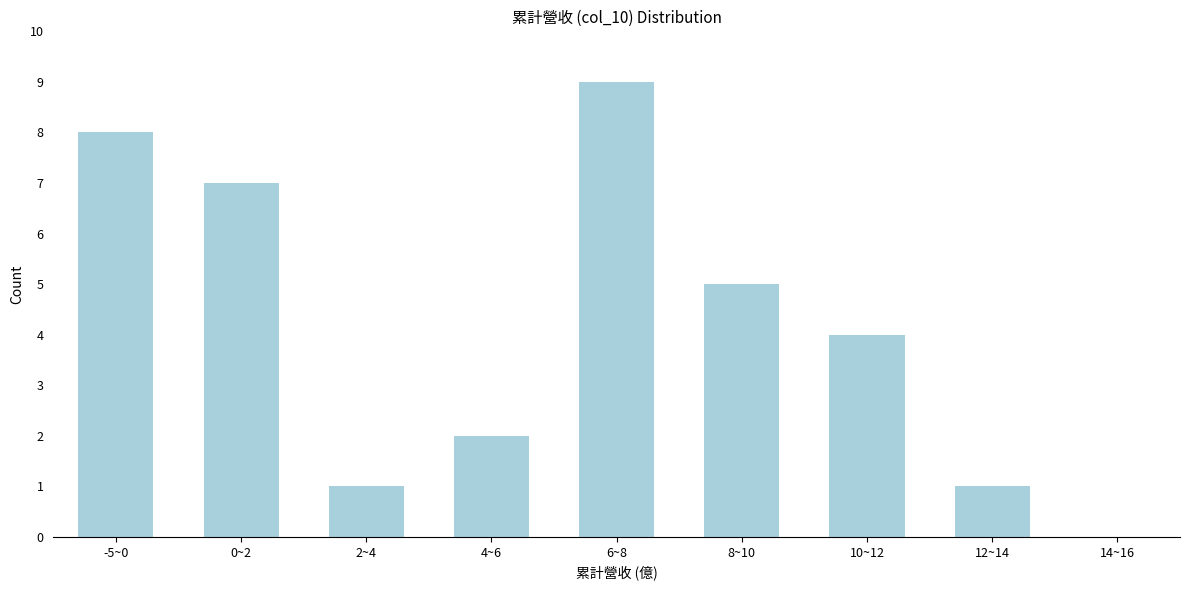

Reading right to left, what are all the values shown in this chart?

14~16=0	12~14=1	10~12=4	8~10=5	6~8=9	4~6=2	2~4=1	0~2=7	-5~0=8